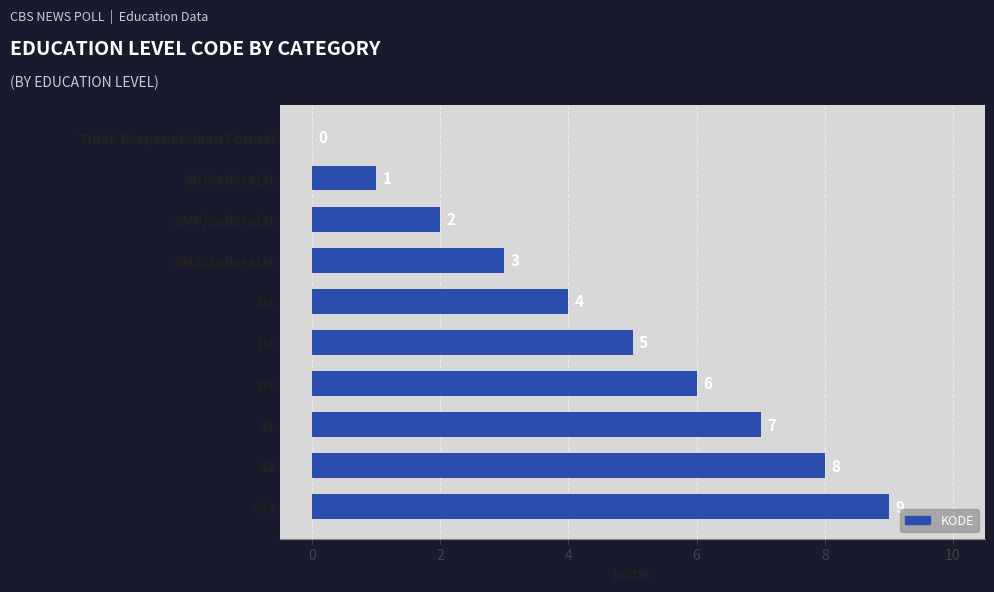

At which label is the value closest to 4?

D1